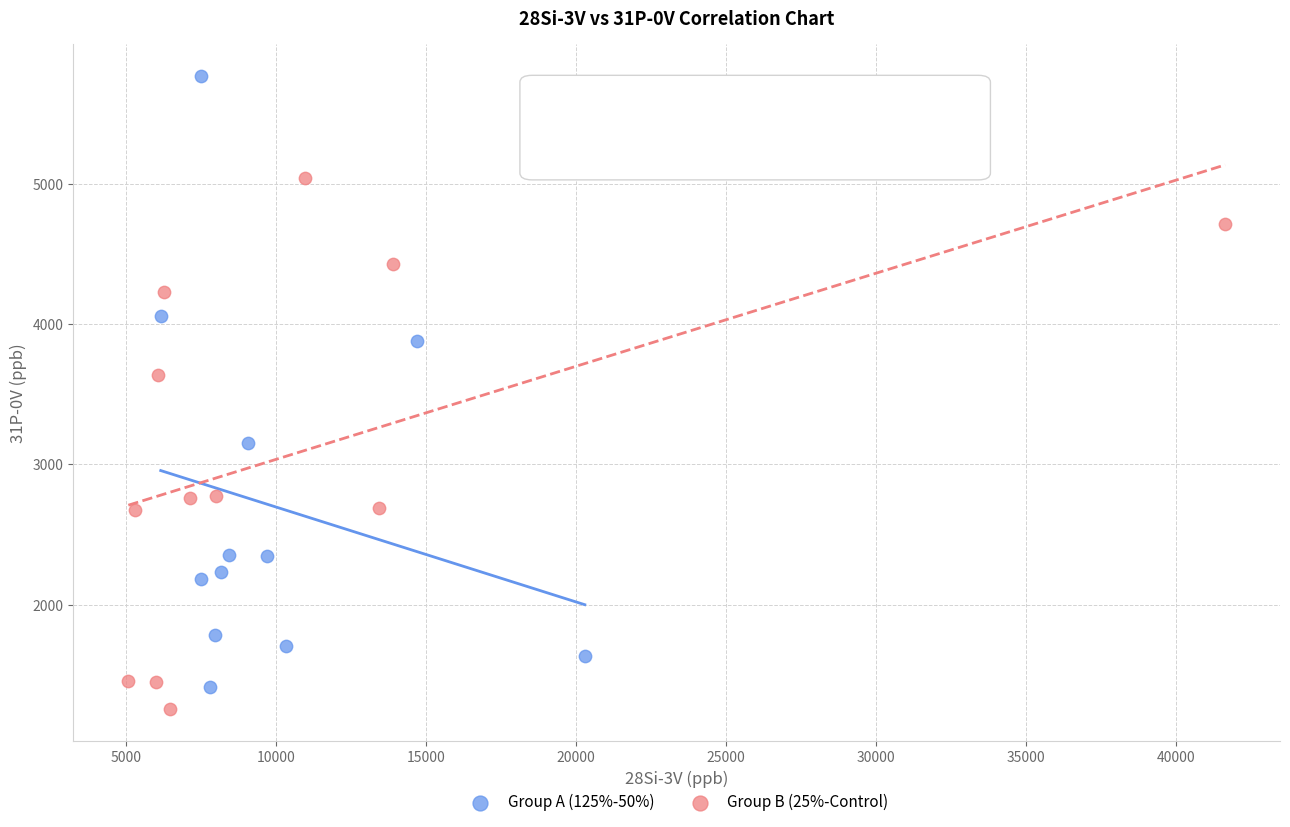

Which series contains the highest Y value?

Group A (125%-50%)